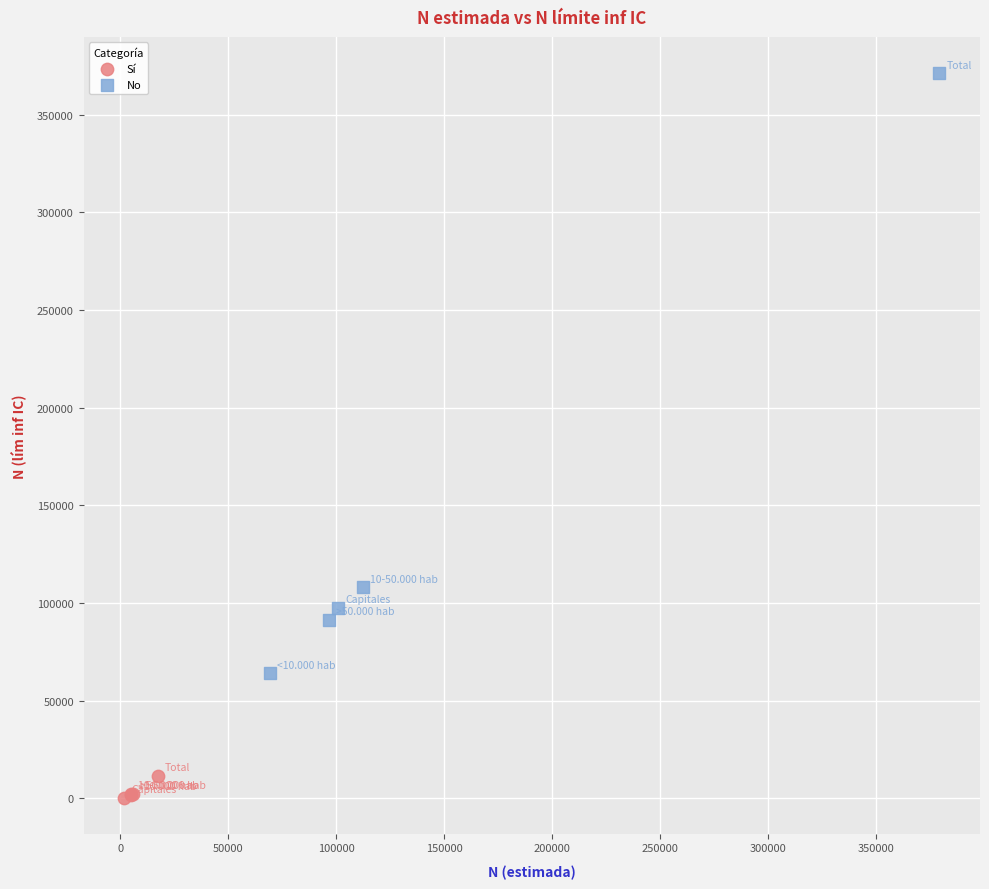

Which series has the widest spread of Y values?

No